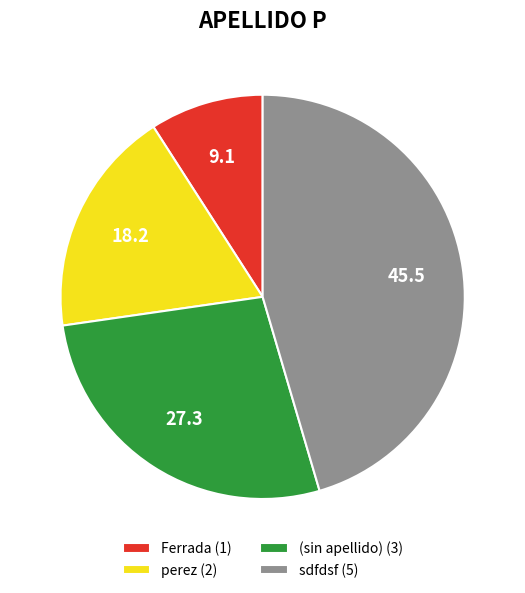

Rank the categories by value from highest to lowest.

sdfdsf (5), (sin apellido) (3), perez (2), Ferrada (1)